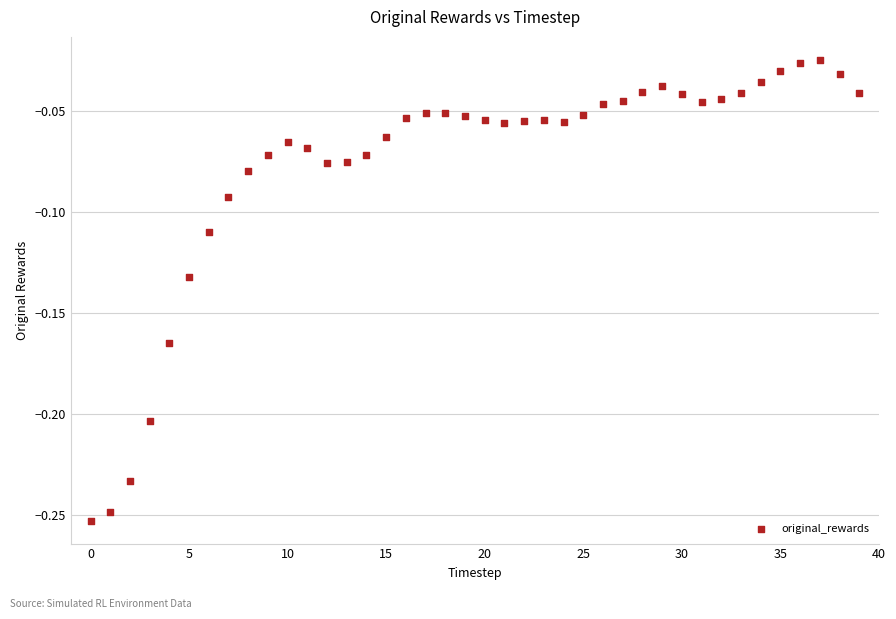

How many points are shown in the scatter plot?

40